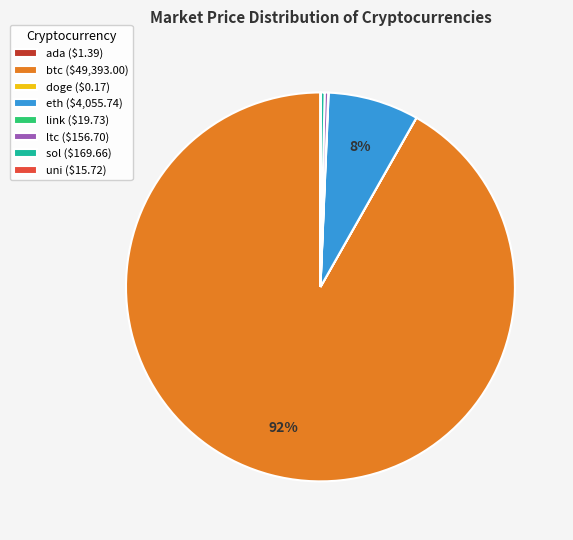

Which slice is the largest?

btc